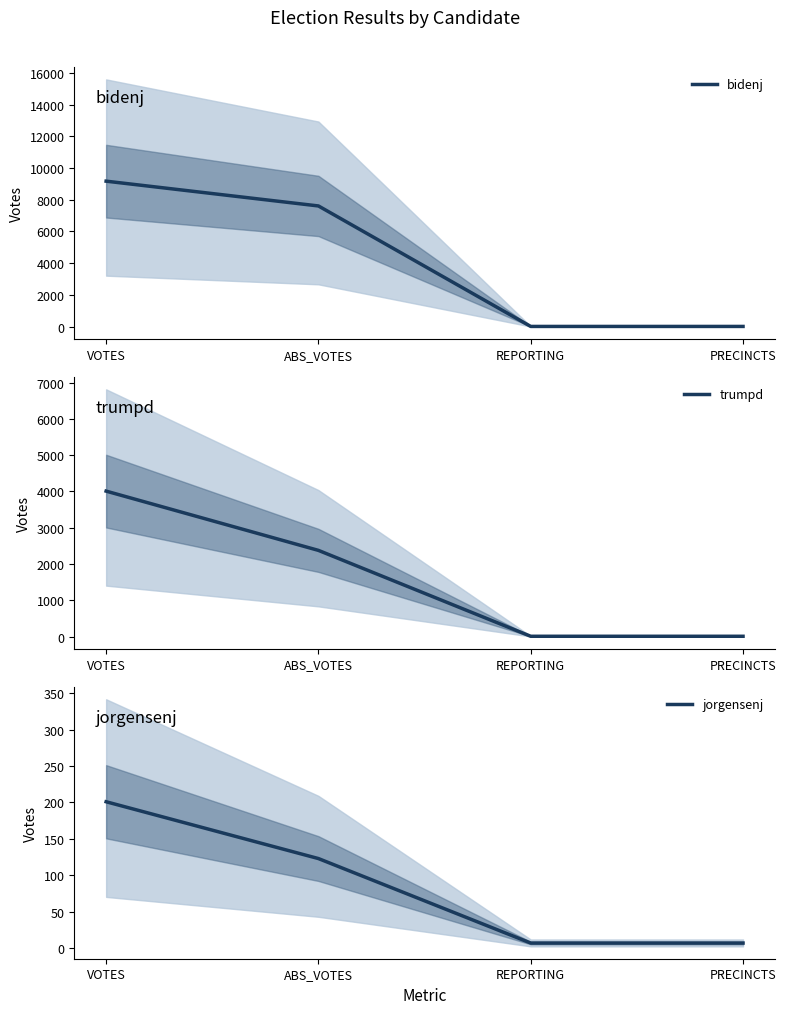

Does the chart display data point markers on the line(s)?

No